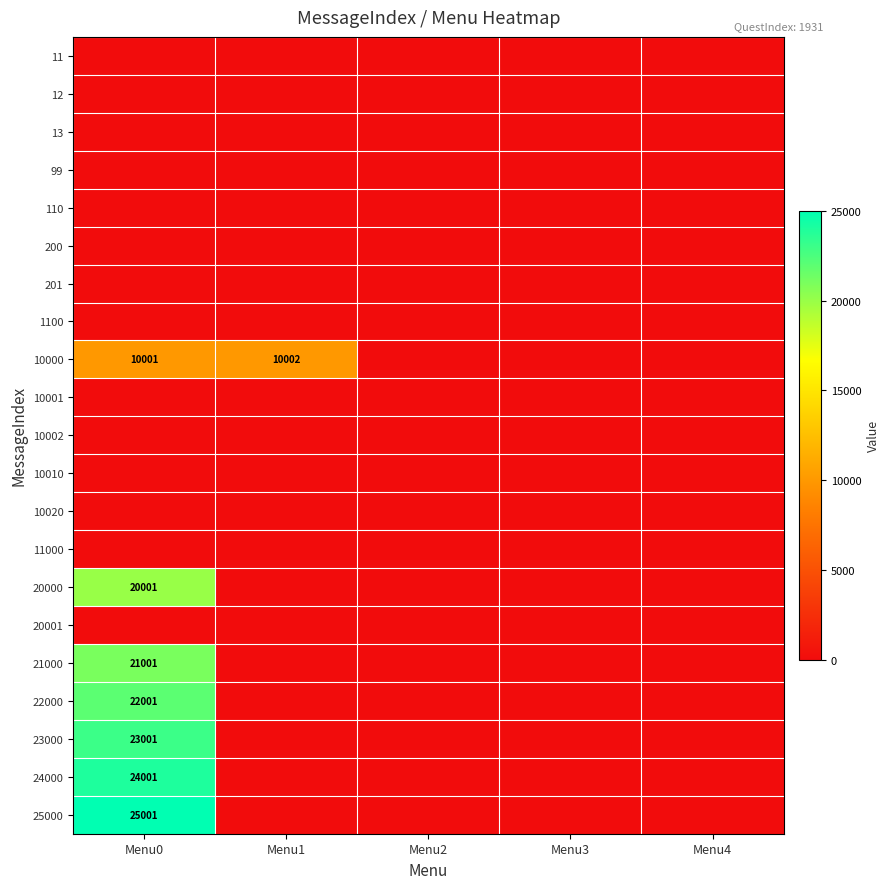

The value of 10000 at Menu0 is 10001. True or false?

True